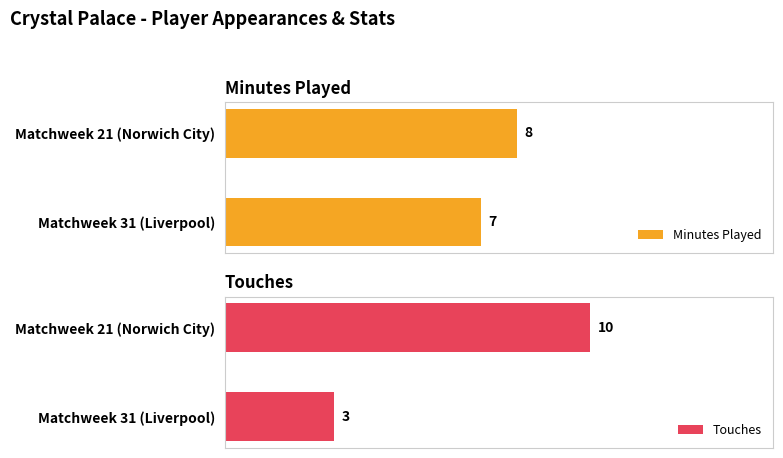

List the labels in order of Minutes Played value, smallest first.

Matchweek 31 (Liverpool), Matchweek 21 (Norwich City)